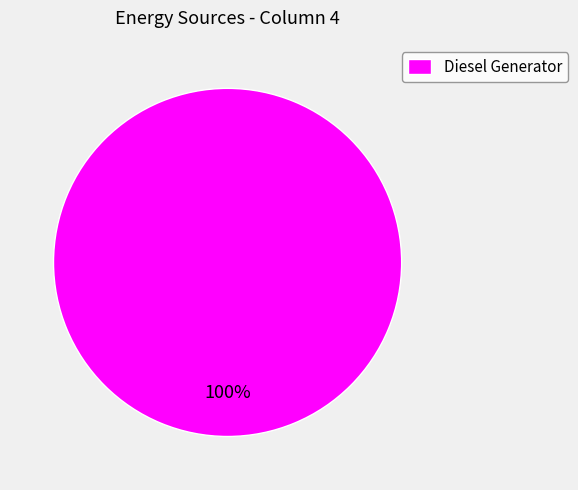

Rank the categories by value from highest to lowest.

Diesel Generator